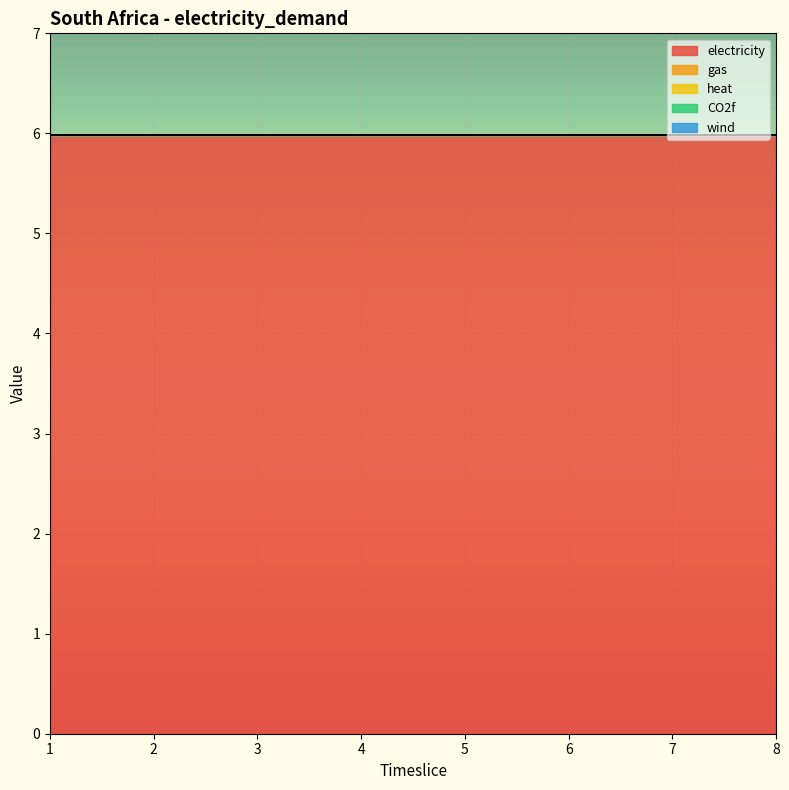

What are all the series names shown in the legend?

electricity, gas, heat, CO2f, wind